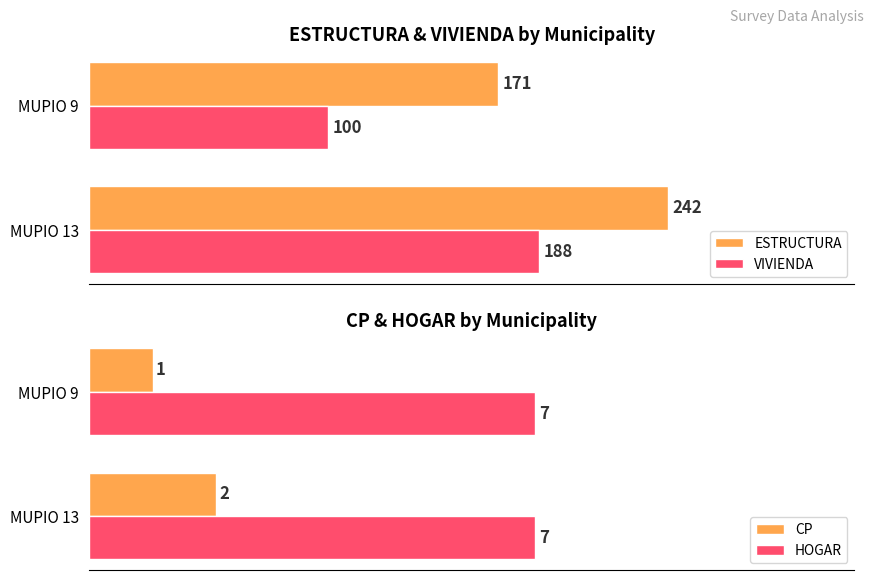

List the labels in order of ESTRUCTURA value, largest first.

MUPIO 13, MUPIO 9